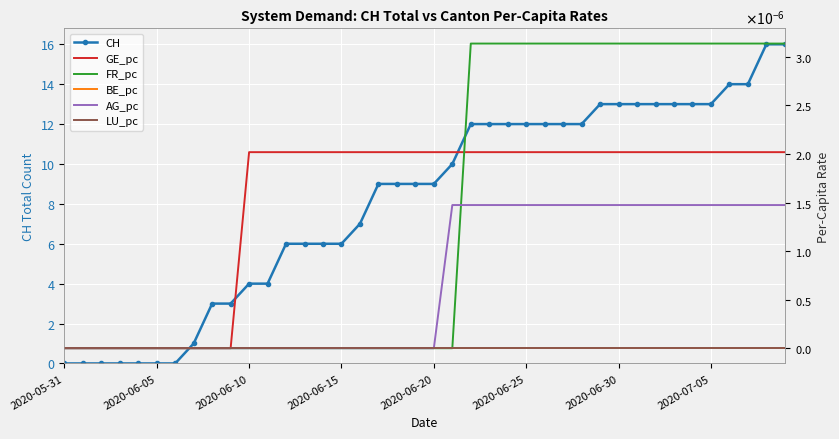

Which series has the widest spread of values?

CH